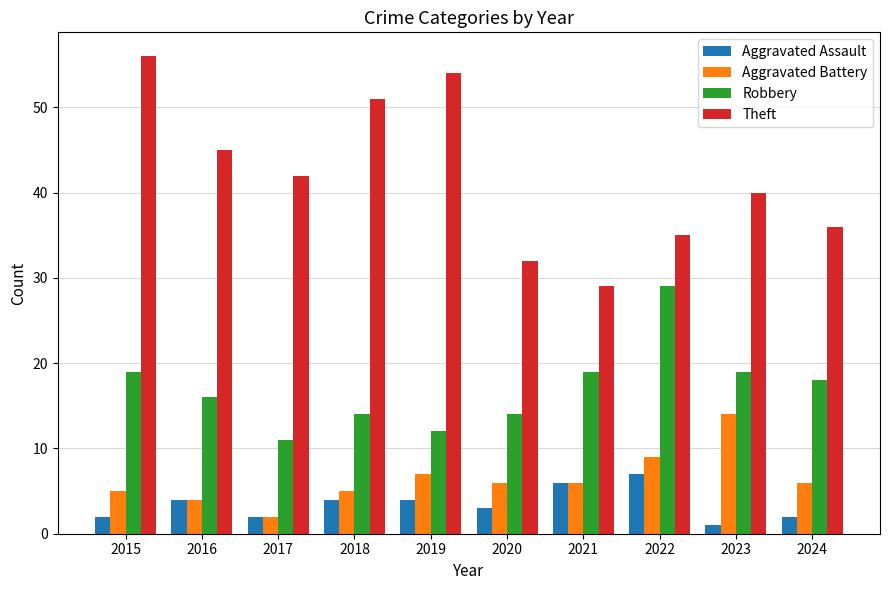

List the series in order of their peak value, lowest first.

Aggravated Assault, Aggravated Battery, Robbery, Theft